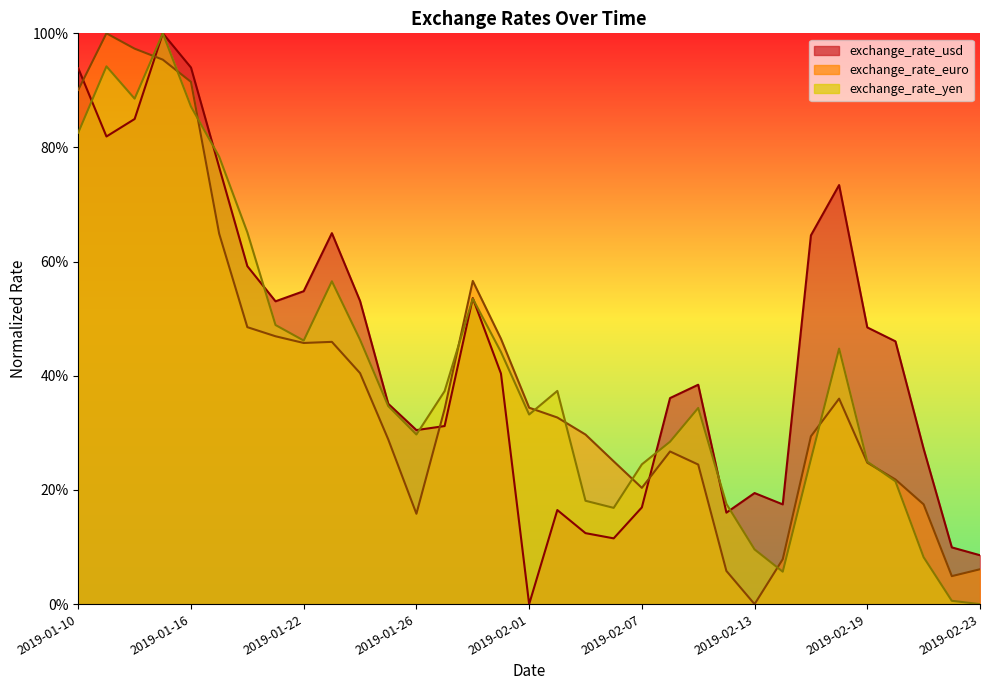

What is the label of the 31st point from the right?

2019-01-12